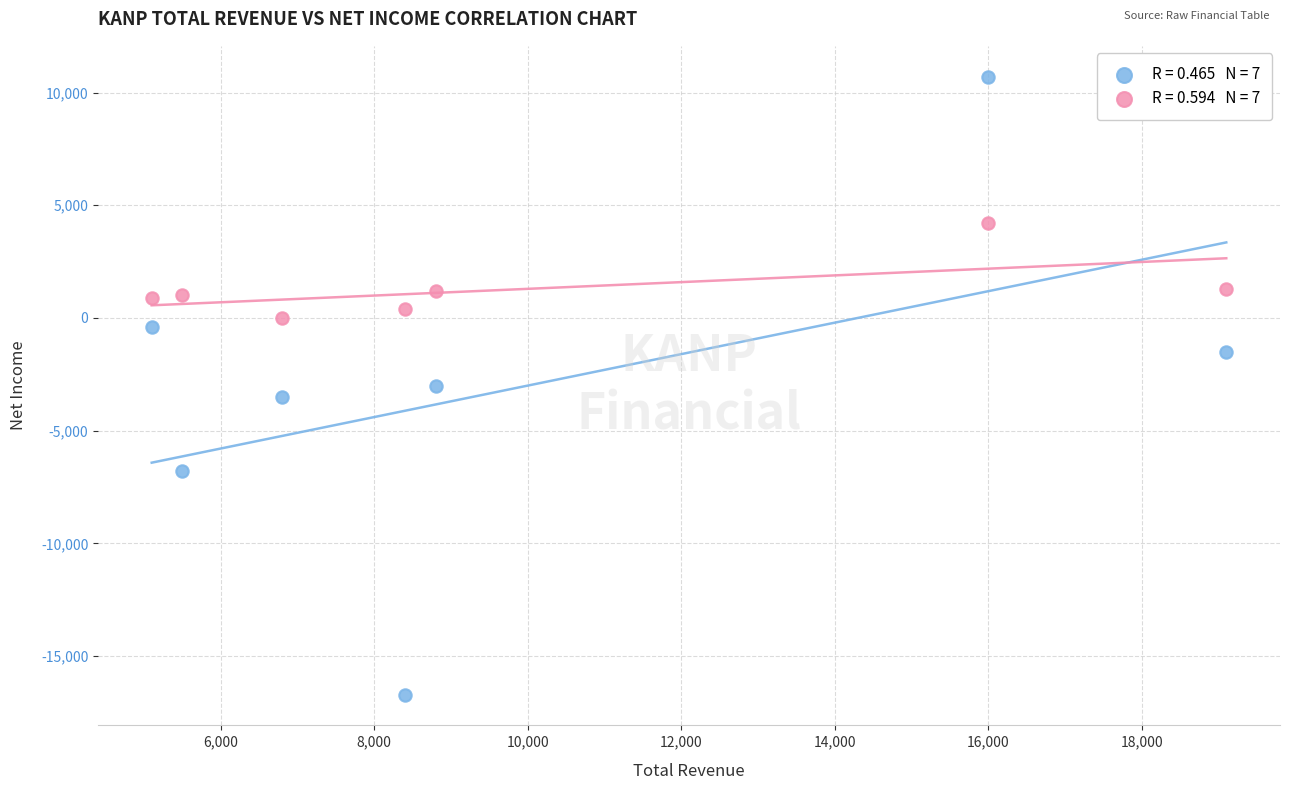

Across all data points, what is the range of X values (max minus min)?

14000